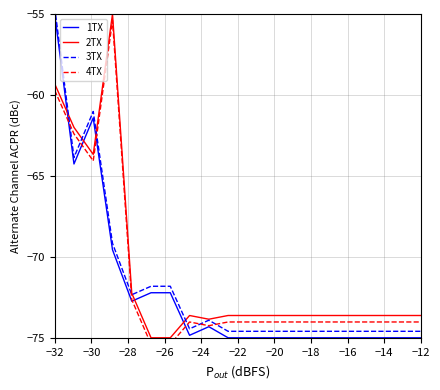

What is the minimum value for 2TX?

-75.0